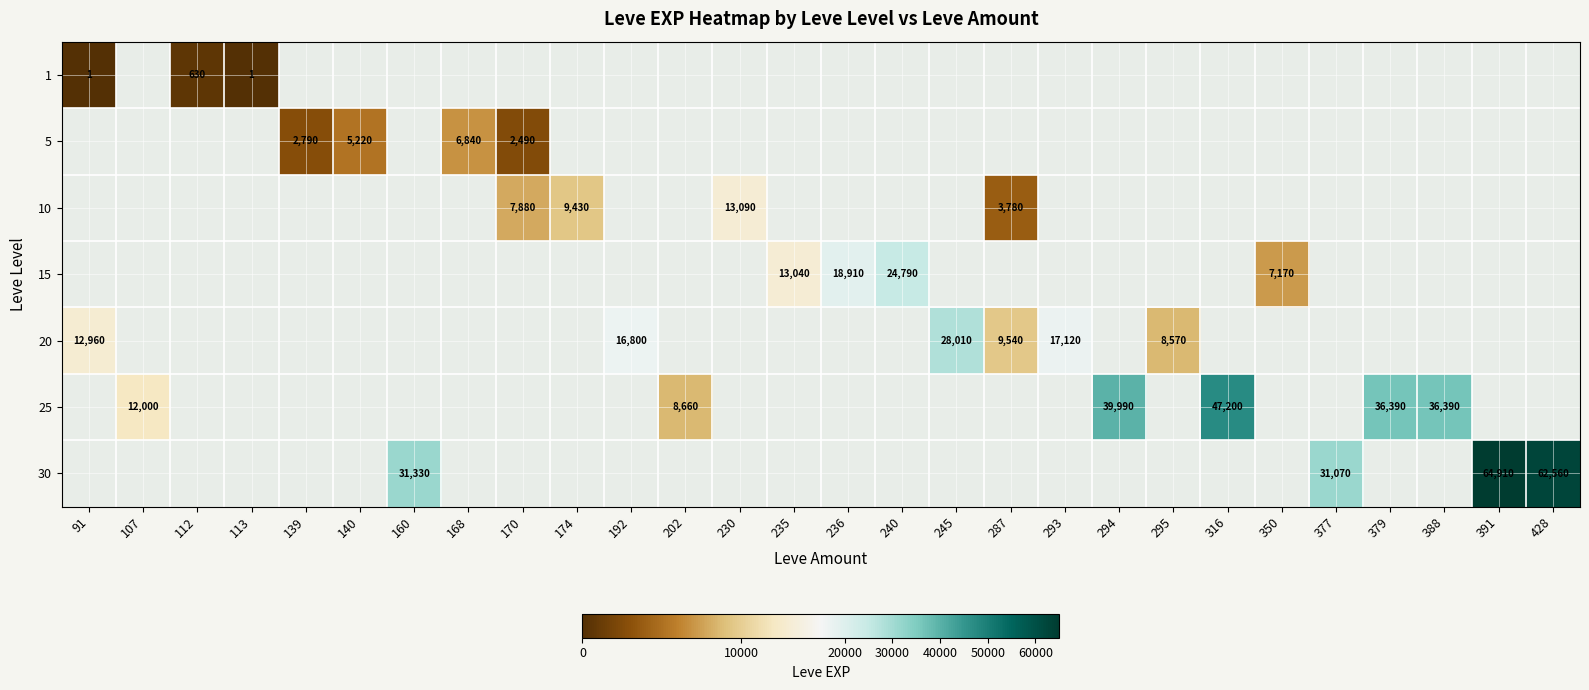

At how many categories does at least one series exceed 42767?

3